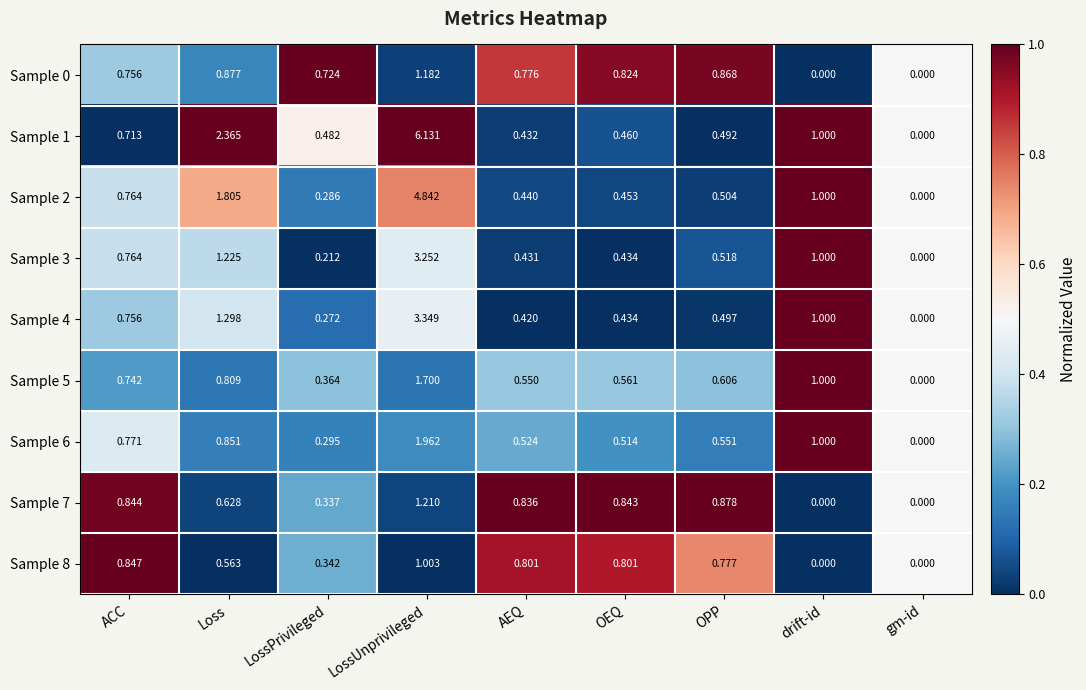

At which category is the sum across all series the highest?

LossUnprivileged